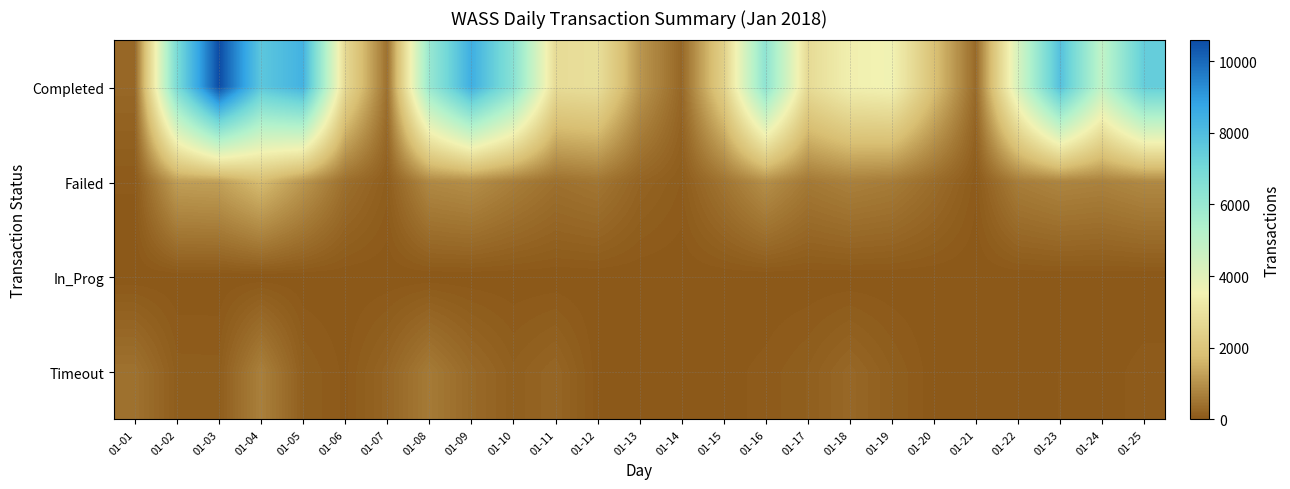

Reading left to right, extract all data points from this chart.

Completed: 01-01=270	01-02=6838	01-03=10577	01-04=7648	01-05=8342	01-06=2668	01-07=427	01-08=5986	01-09=8472	01-10=6432	01-11=2776	01-12=2885	01-13=1107	01-14=263	01-15=2350	01-16=6280	01-17=2732	01-18=3445	01-19=3576	01-20=1876	01-21=311	01-22=4294	01-23=7872	01-24=4869	01-25=7434
Failed: 01-01=48	01-02=1219	01-03=1256	01-04=1756	01-05=1092	01-06=403	01-07=107	01-08=852	01-09=945	01-10=671	01-11=427	01-12=524	01-13=217	01-14=81	01-15=495	01-16=961	01-17=575	01-18=709	01-19=627	01-20=358	01-21=55	01-22=650	01-23=786	01-24=731	01-25=859
In_Prog: 01-01=0	01-02=0	01-03=0	01-04=0	01-05=0	01-06=0	01-07=0	01-08=0	01-09=0	01-10=0	01-11=0	01-12=0	01-13=0	01-14=0	01-15=0	01-16=0	01-17=0	01-18=0	01-19=0	01-20=0	01-21=0	01-22=0	01-23=0	01-24=0	01-25=0
Timeout: 01-01=449	01-02=102	01-03=99	01-04=692	01-05=125	01-06=29	01-07=230	01-08=597	01-09=310	01-10=136	01-11=242	01-12=15	01-13=9	01-14=15	01-15=23	01-16=56	01-17=127	01-18=270	01-19=125	01-20=14	01-21=17	01-22=28	01-23=42	01-24=19	01-25=59